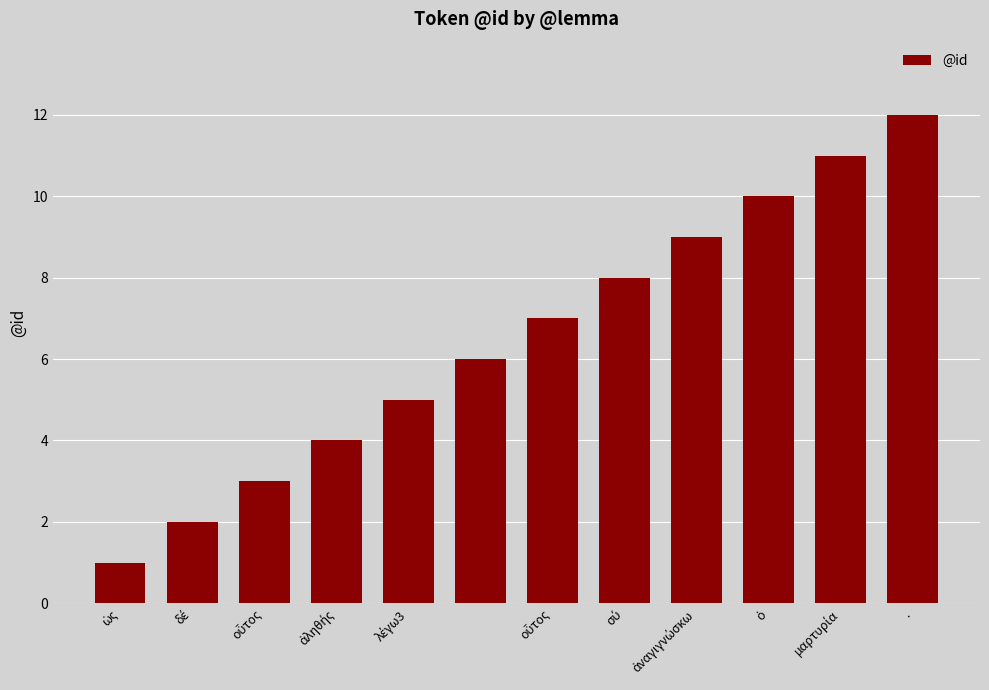

What is the sum of all values?

78